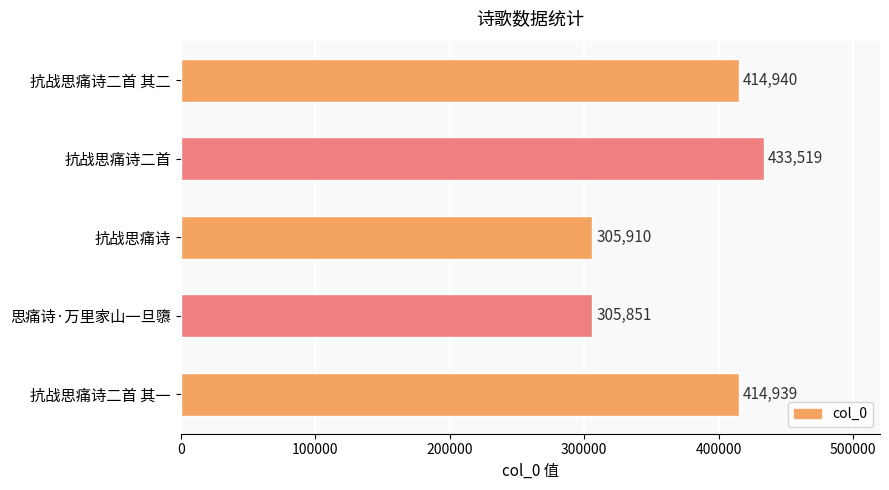

List the labels in order of value, smallest first.

思痛诗·万里家山一旦隳, 抗战思痛诗, 抗战思痛诗二首 其一, 抗战思痛诗二首 其二, 抗战思痛诗二首